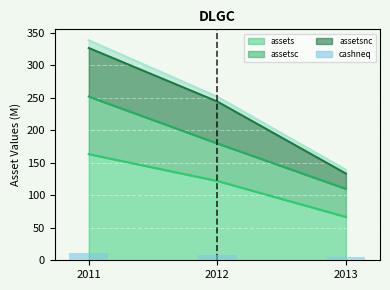

How many values exceed 7?

2